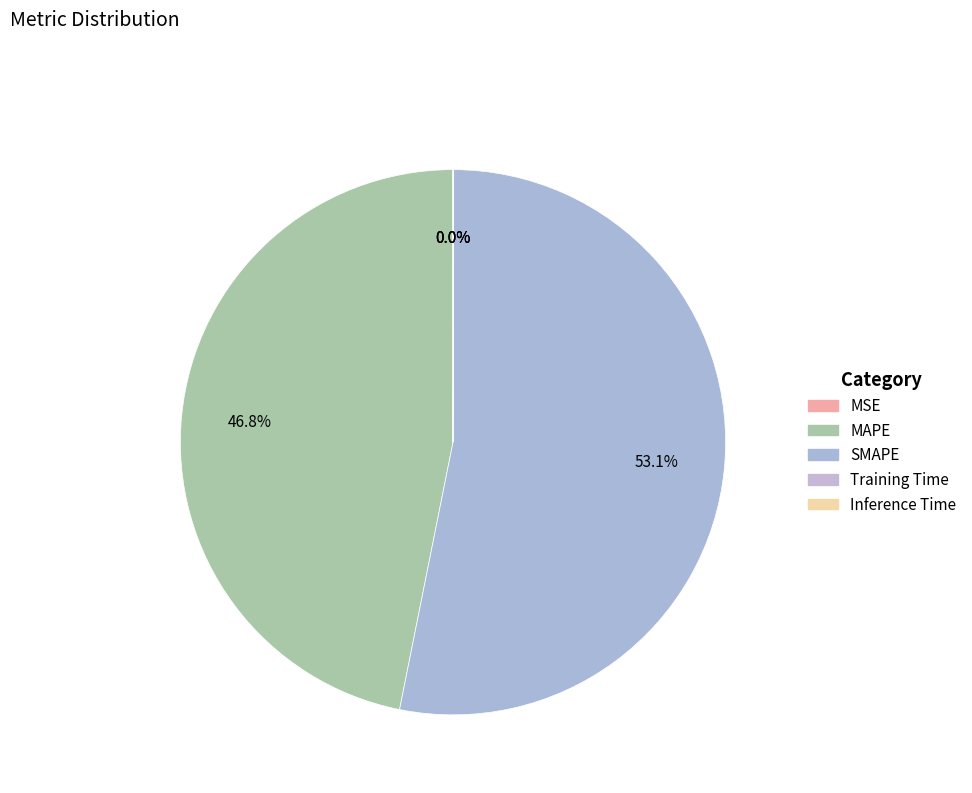

What percentage do MSE and SMAPE together represent?

53.1%